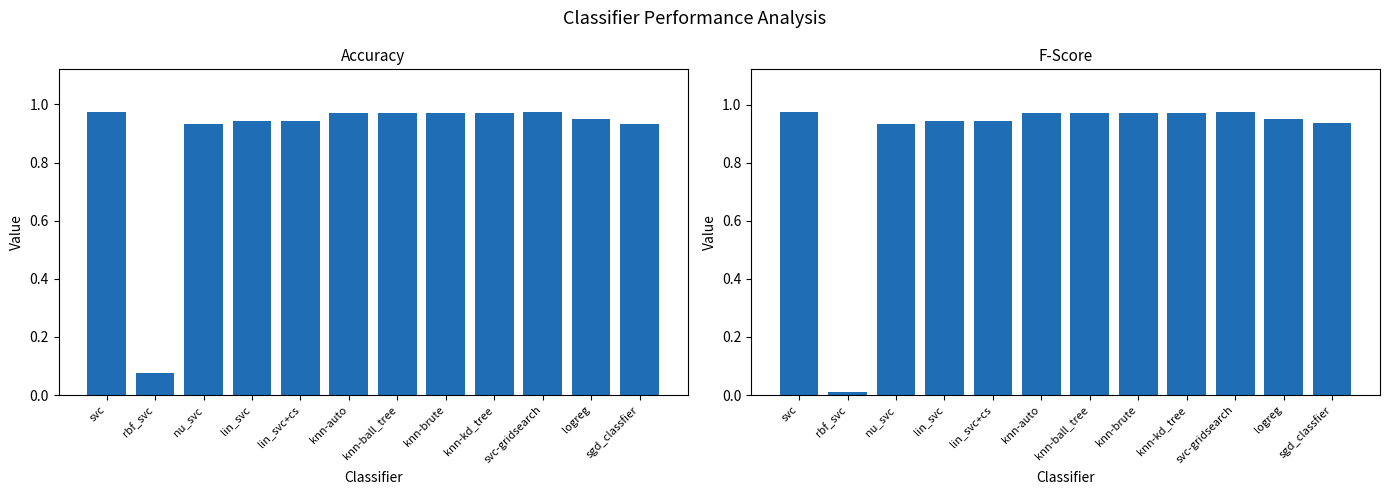

The fscore series shows 0.2 at knn-kd_tree. True or false?

False